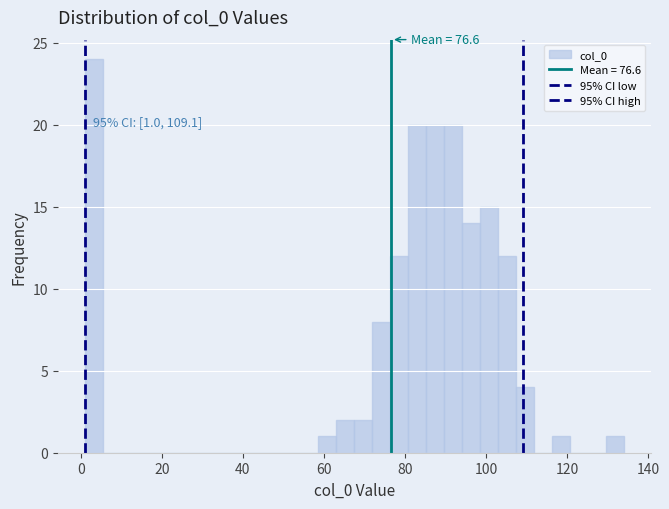

Around what value on the x-axis is the tallest bar? Give the approximate position of its centre, as read against the axis.

4